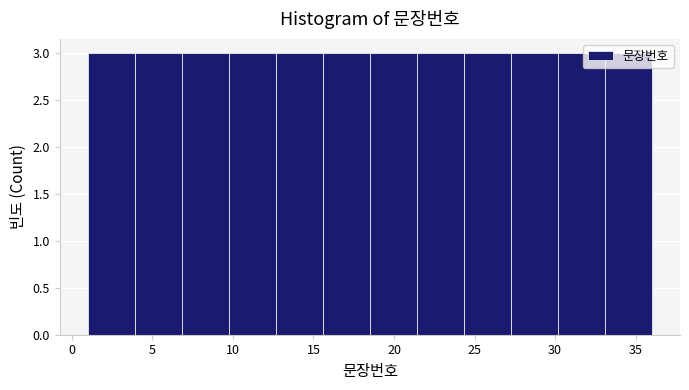

What is the height of the bar covering 30.0 to 33.0 on the x-axis? Neither the bar edges nor the heights are printed on the chart, so give them approximately, as read against the axes.

3